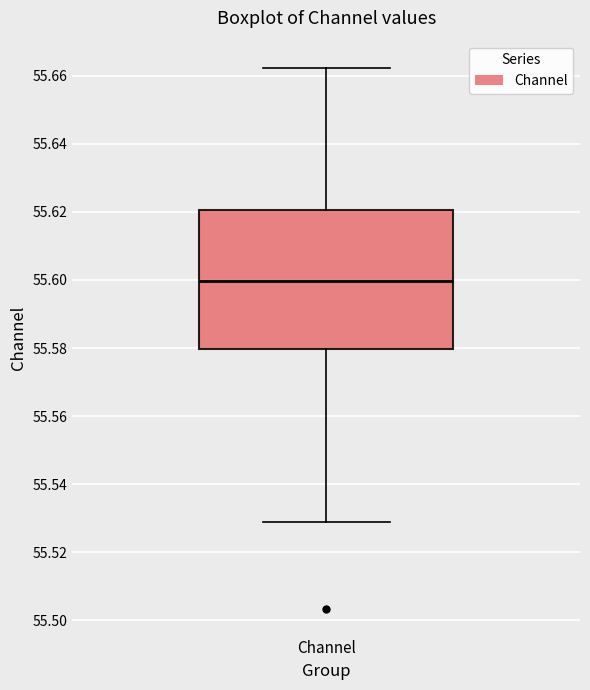

Where is the upper edge of the box for Channel on the y-axis? The values are not printed on the chart, so give them approximately, as read against the axis.

55.620